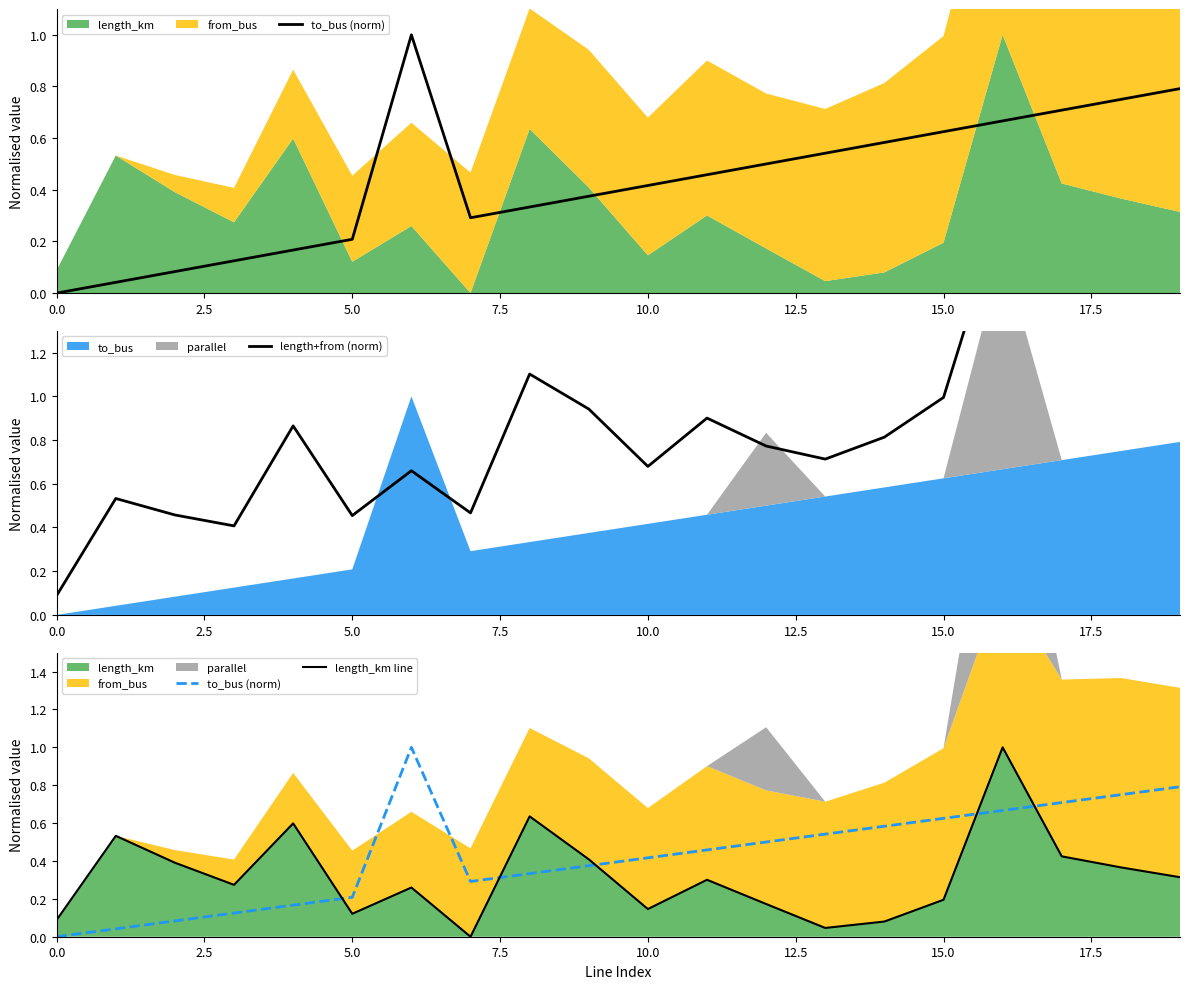

What position from the left is 5.0?

3